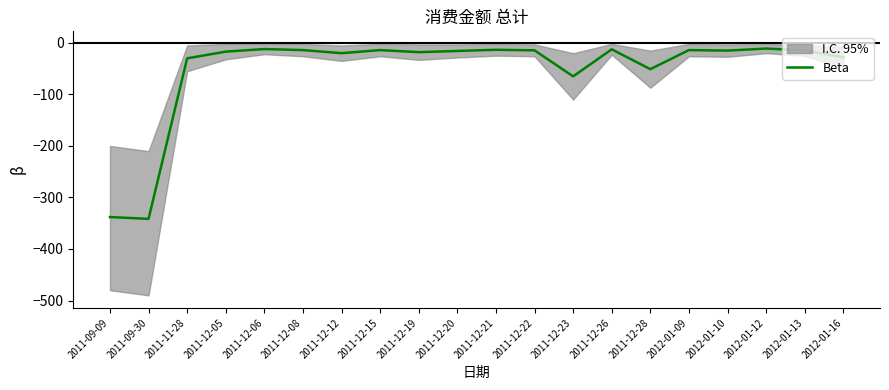

True or false: the data shows -30.0 at 2011-11-28.

True